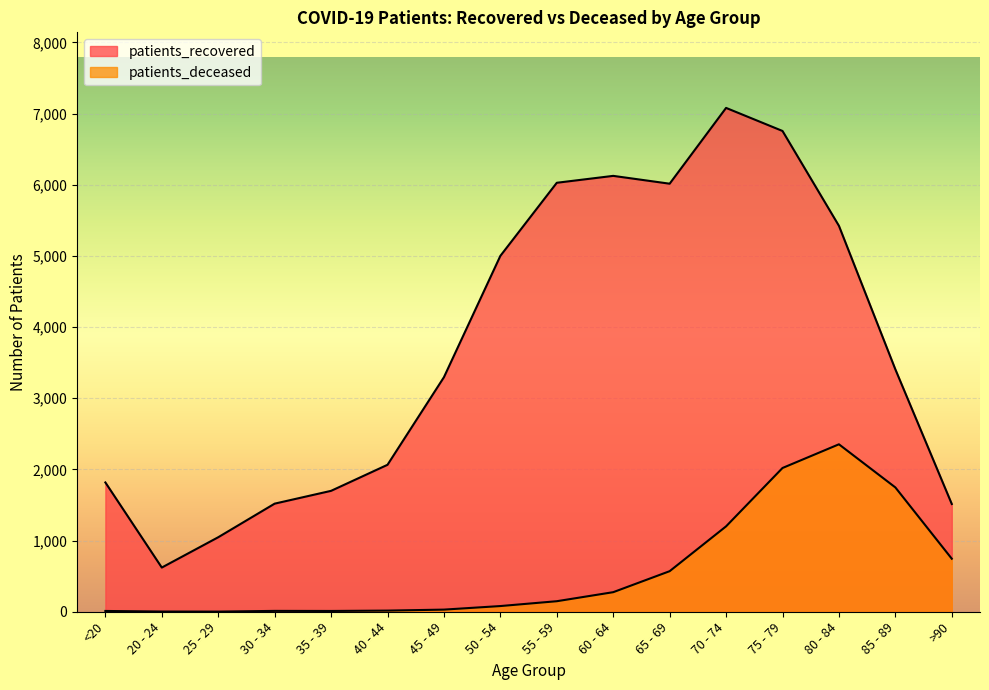

List the series in order of their overall mean, highest first.

patients_recovered, patients_deceased